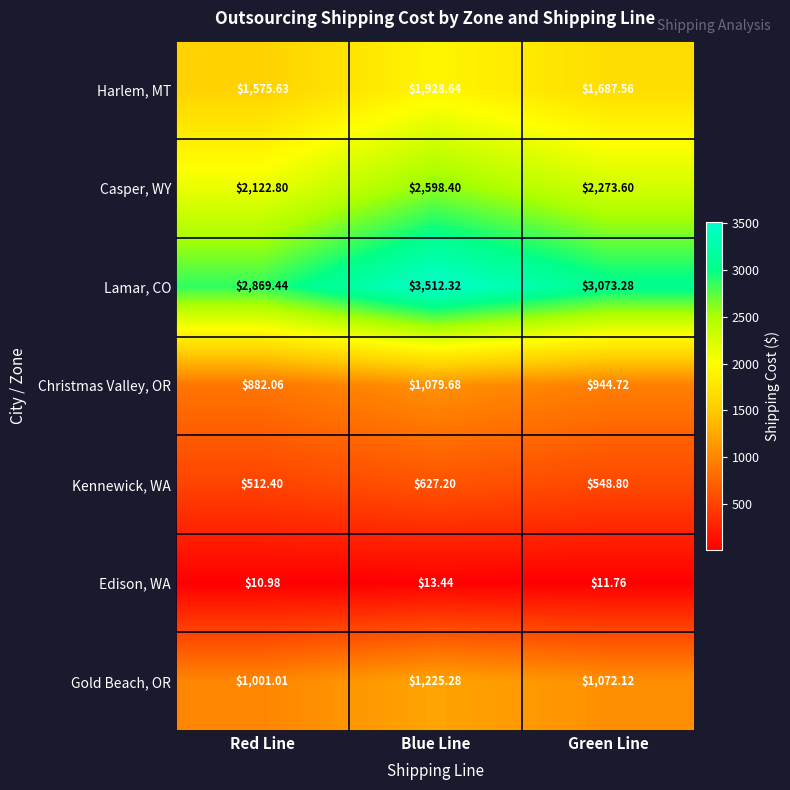

Where does the Christmas Valley, OR series first go above 944?

Blue Line